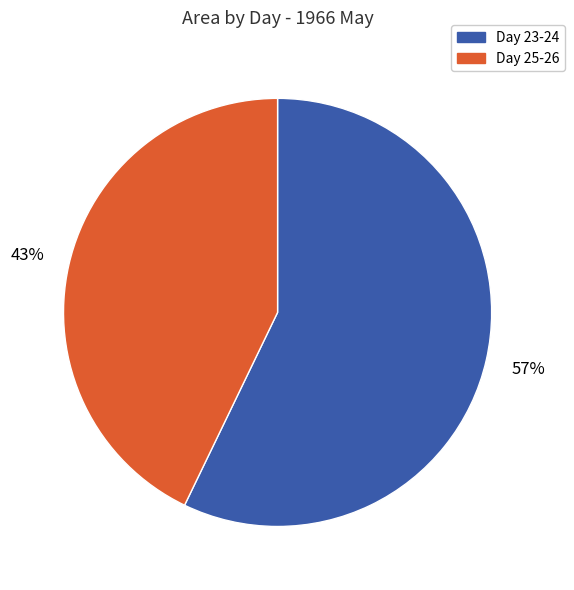

To the nearest percent, what is the difference between the largest and smallest slice percentages?

14%